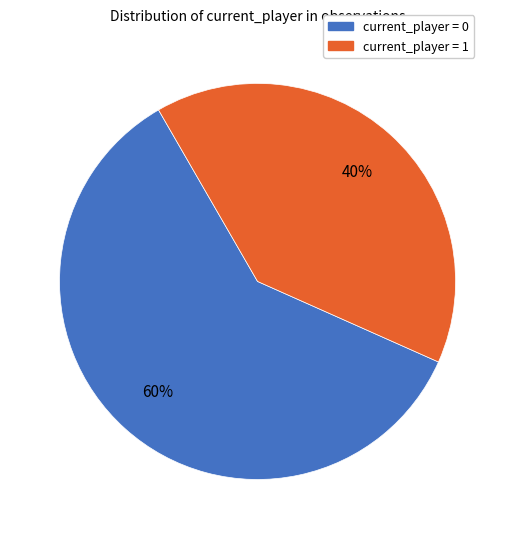

Which slice is the smallest?

current_player = 1